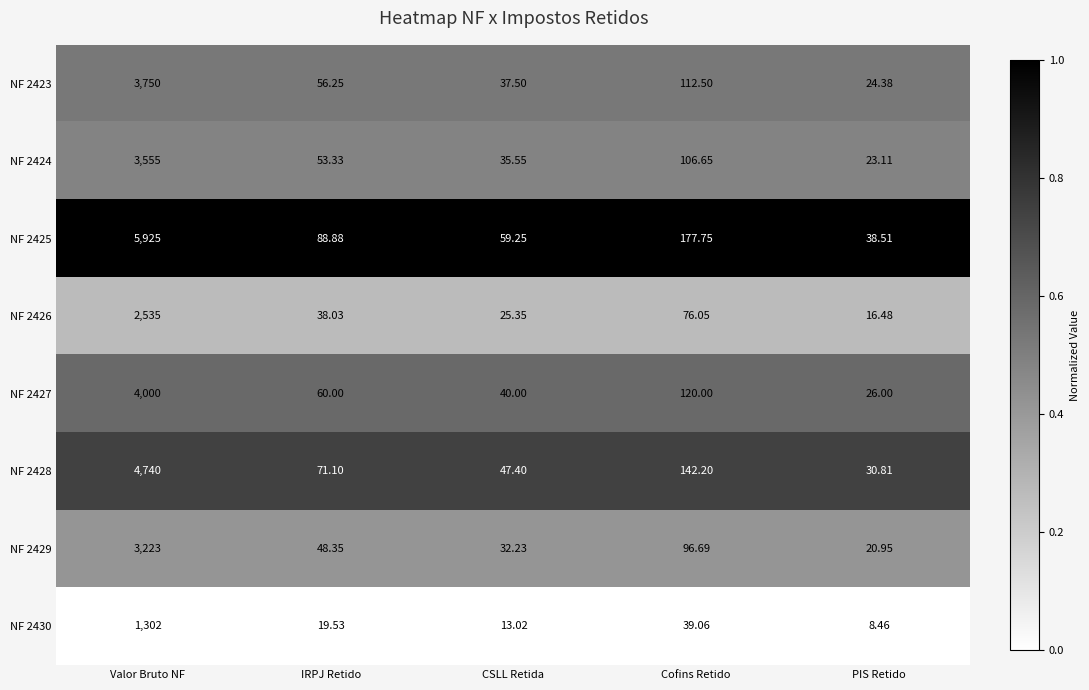

At which category is the sum across all series the highest?

Valor Bruto NF